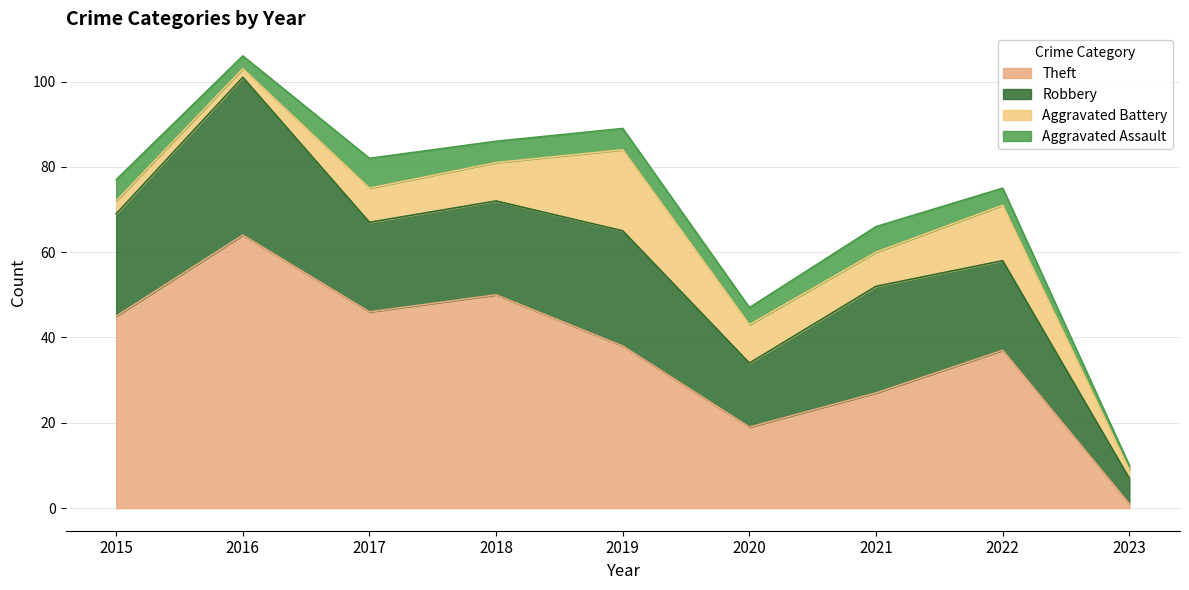

The Aggravated Battery series shows 3 at 2016. True or false?

False